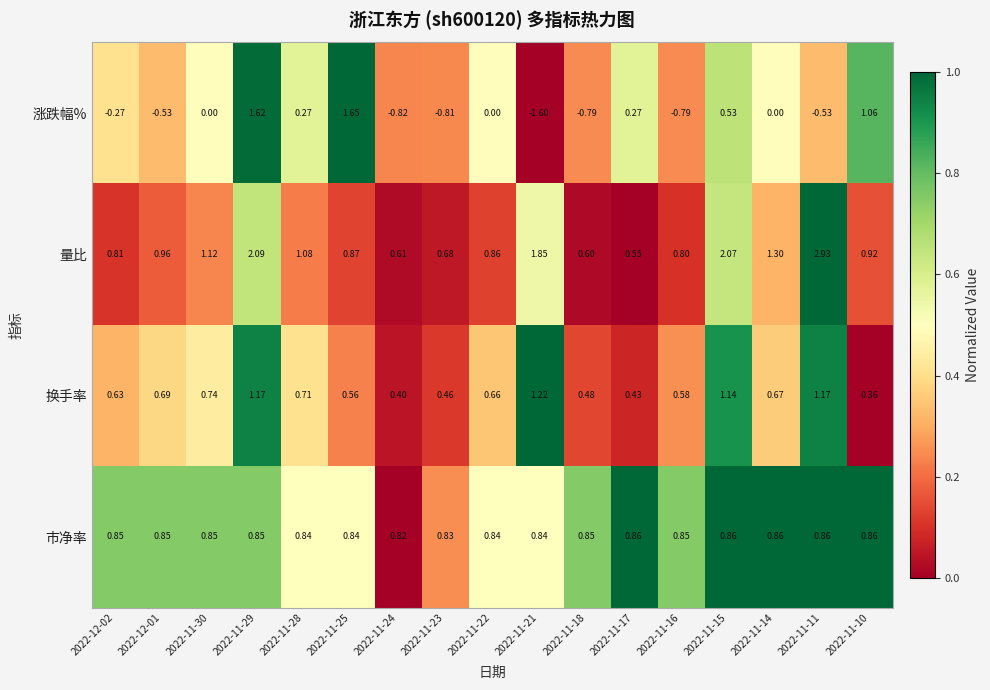

Which series changed the most between 2022-11-16 and 2022-11-14?

涨跌幅%